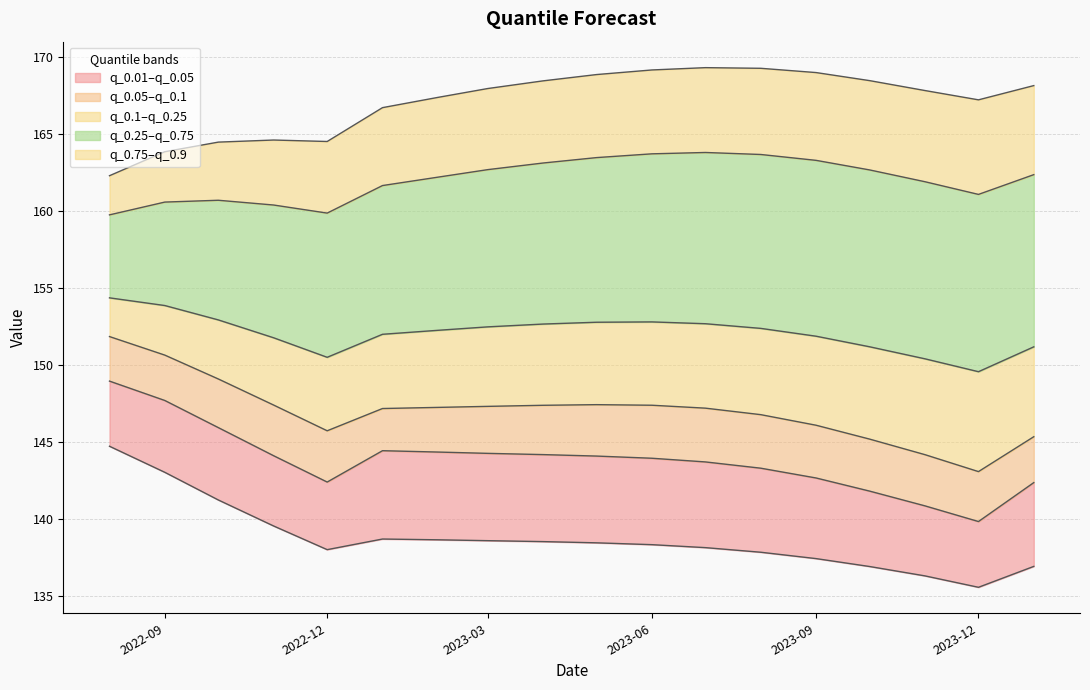

At which label is q_0.9 closest to 165?

2022-11-01